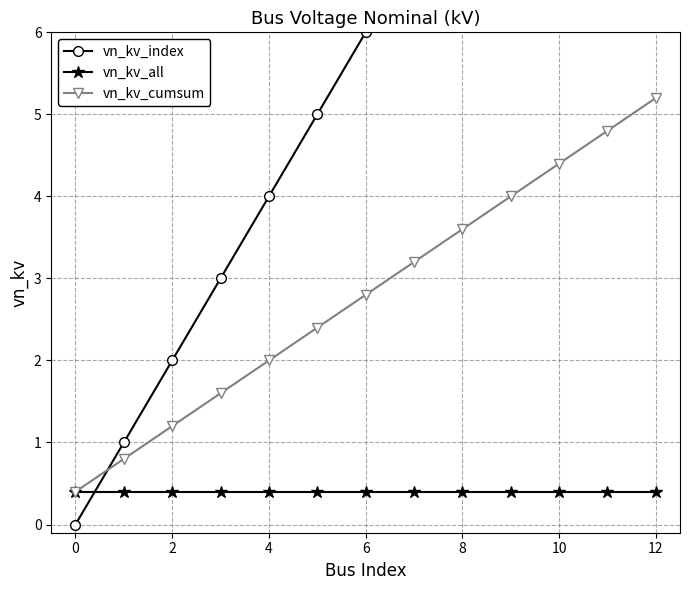

True or false: vn_kv_cumsum has a value of 2.3 at 8.

False